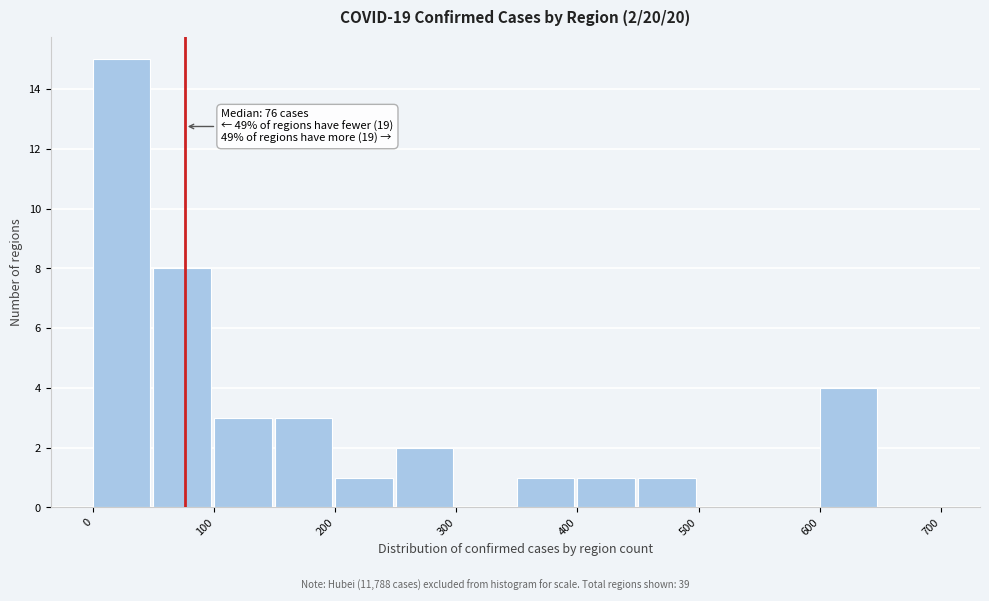

Over which range of the x-axis is the bar tallest?

0 to 50